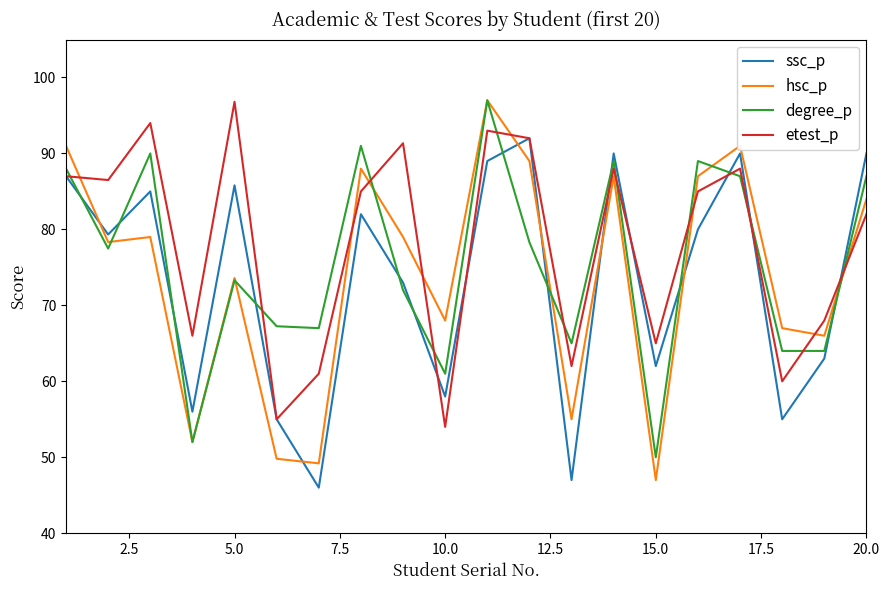

What is the sum of all degree_p values?

1509.3